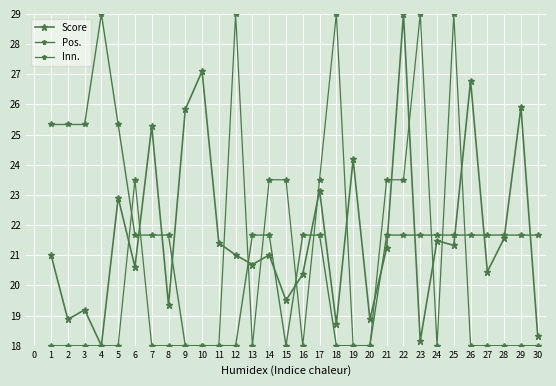

What is the approximate value of Inn. at 10?

18.0